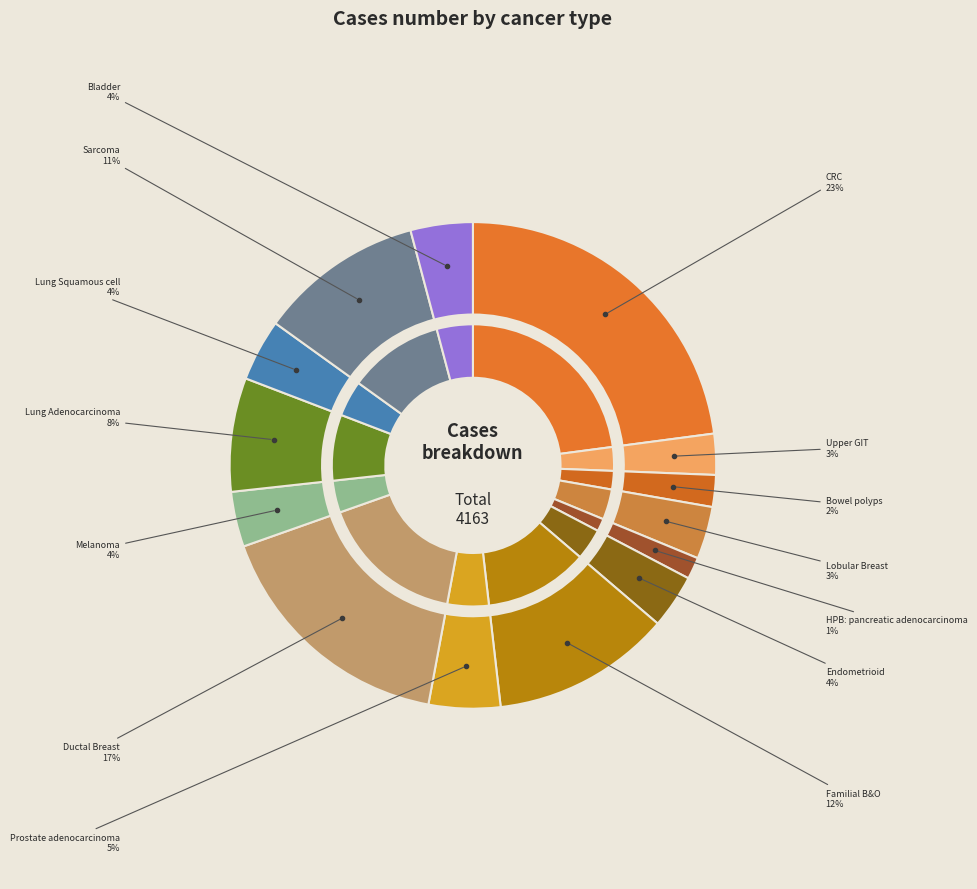

How many segments does this pie chart have?

14